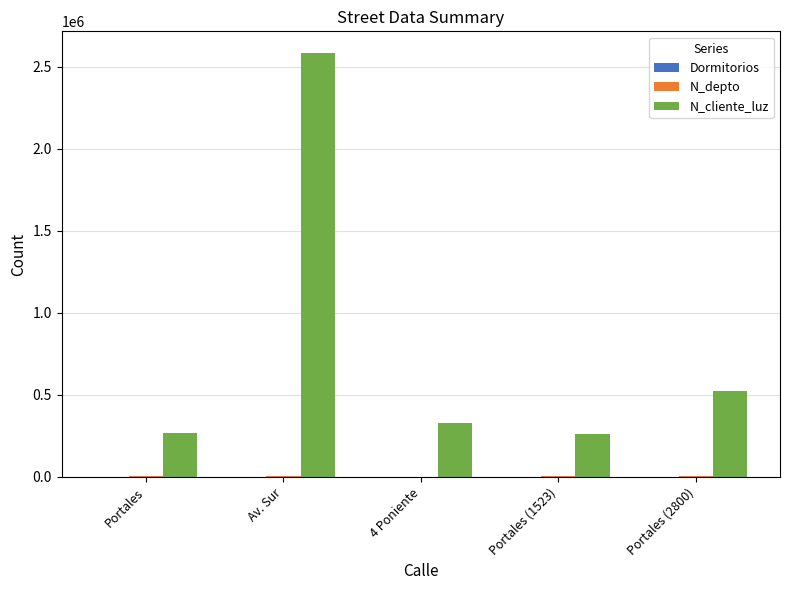

At which label does N_cliente_luz reach its peak?

Av. Sur